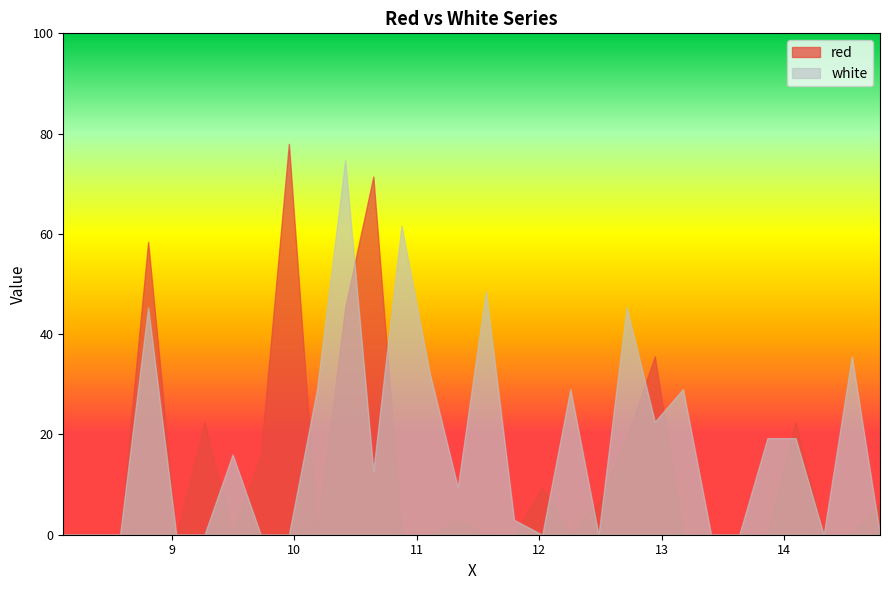

Which label corresponds to the largest value in the chart?

9.955